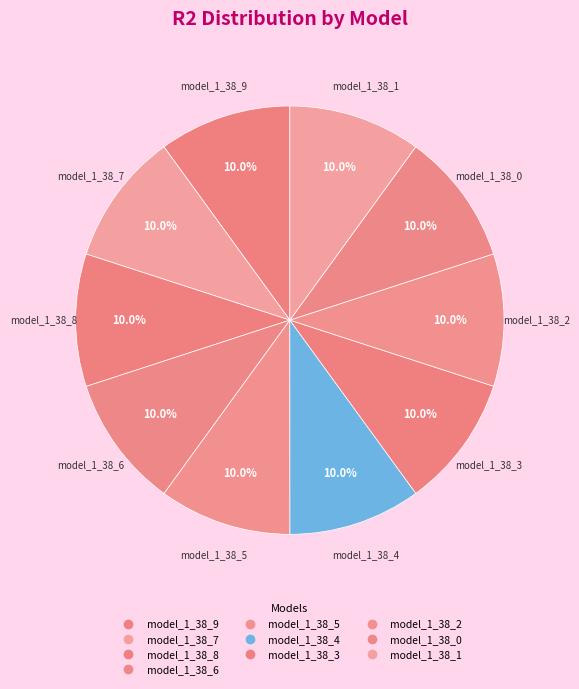

Which slice is the largest?

model_1_38_9